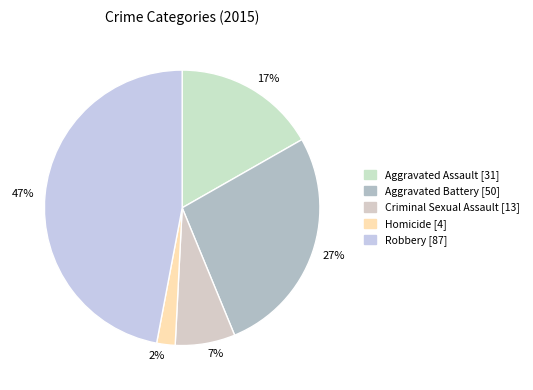

How many slices are in this pie chart?

5